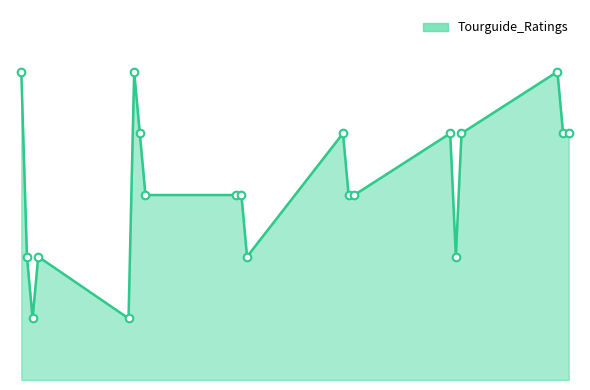

Does the chart have visible grid lines?

No